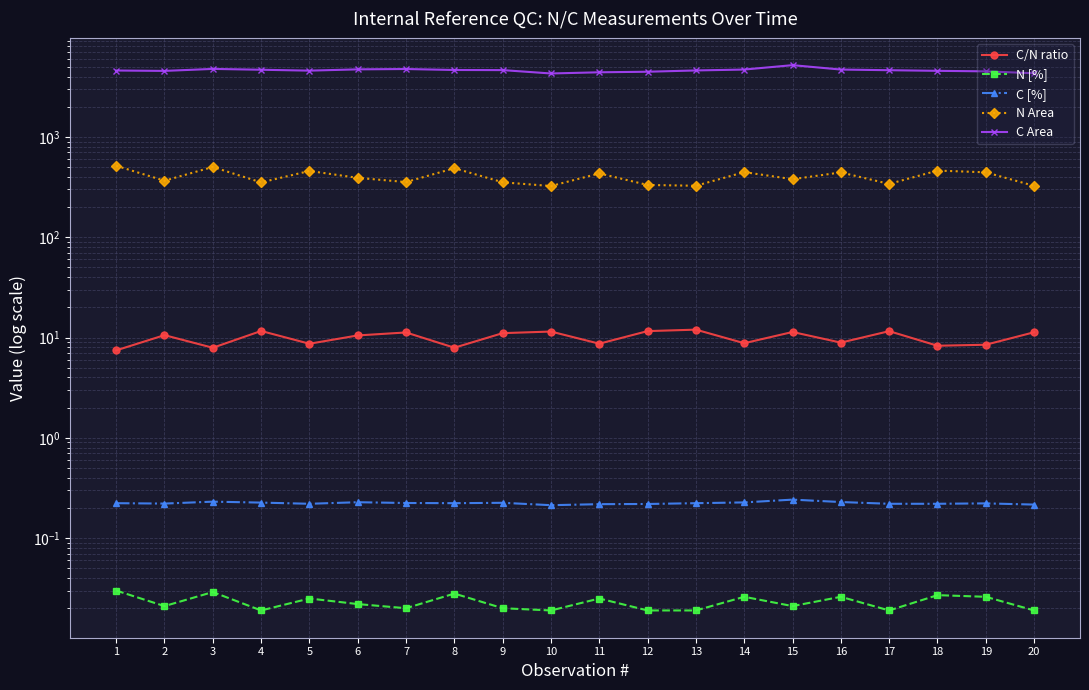

Is it true that C/N ratio equals 4.2 at 20?

False